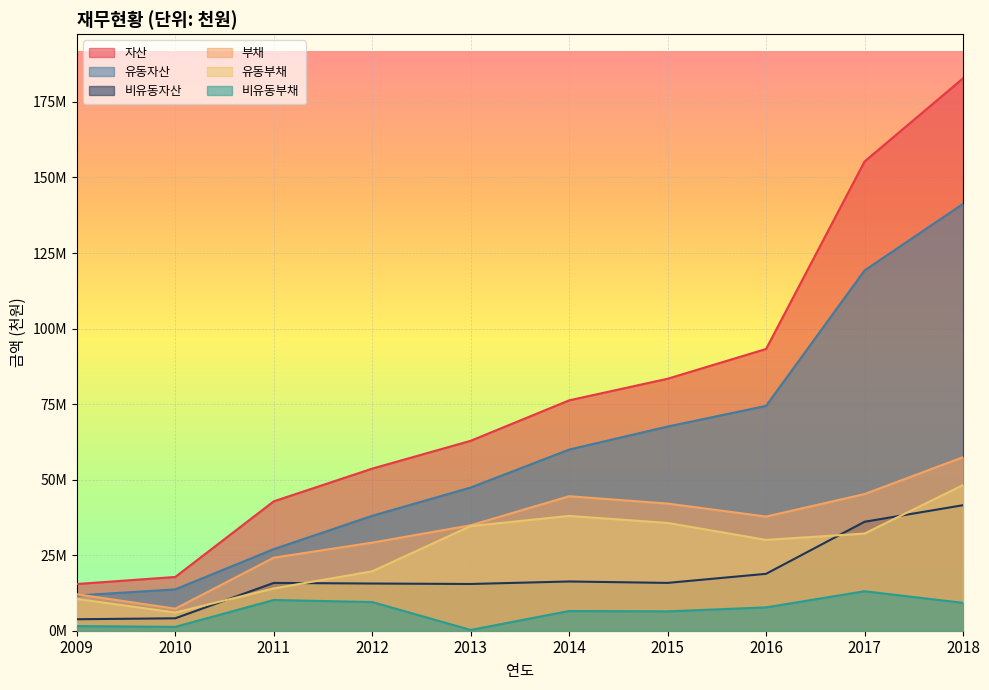

How many values in the 유동자산 series exceed 59945054?

4